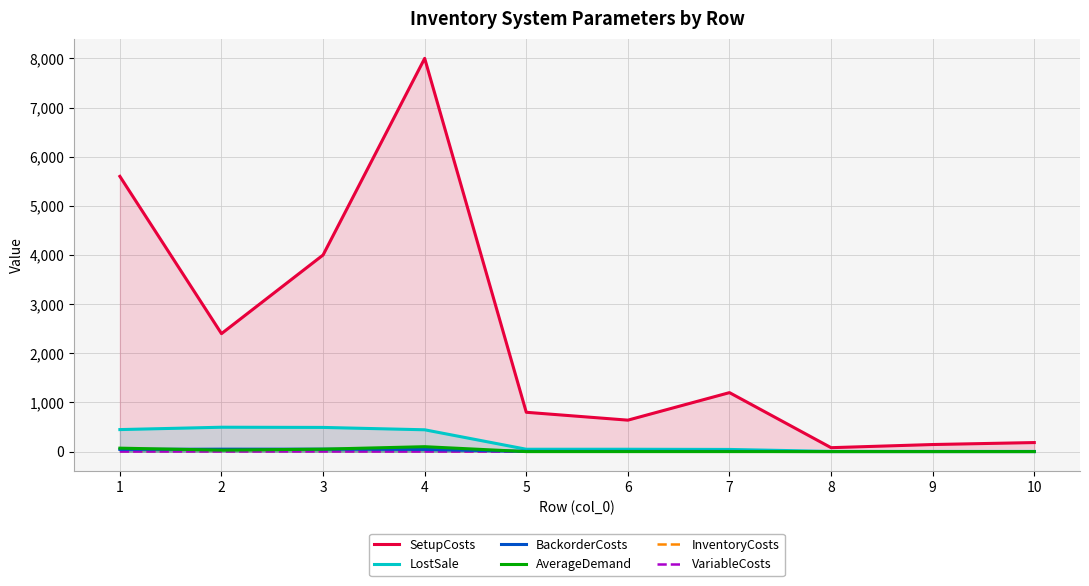

Which series ends up on top after the final intersection of AverageDemand and InventoryCosts?

InventoryCosts